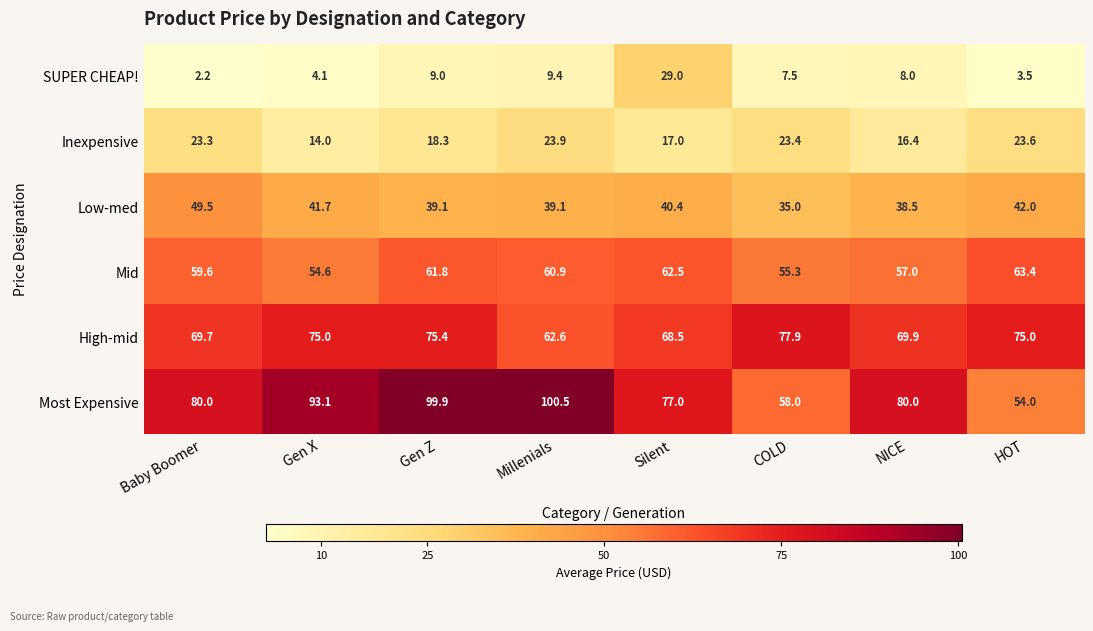

What is the highest value of the SUPER CHEAP! series?

29.0